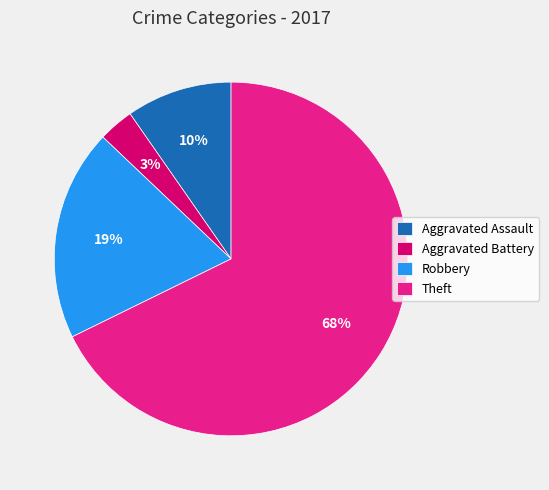

Do Aggravated Battery and Robbery together represent more than half of the pie?

No